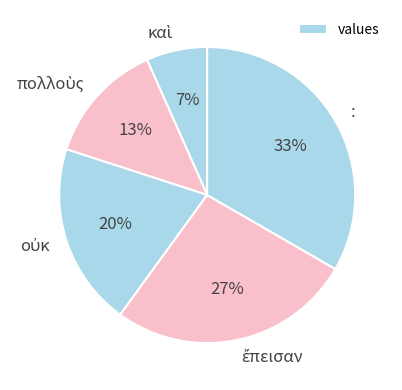

What is the largest slice in the pie chart?

: